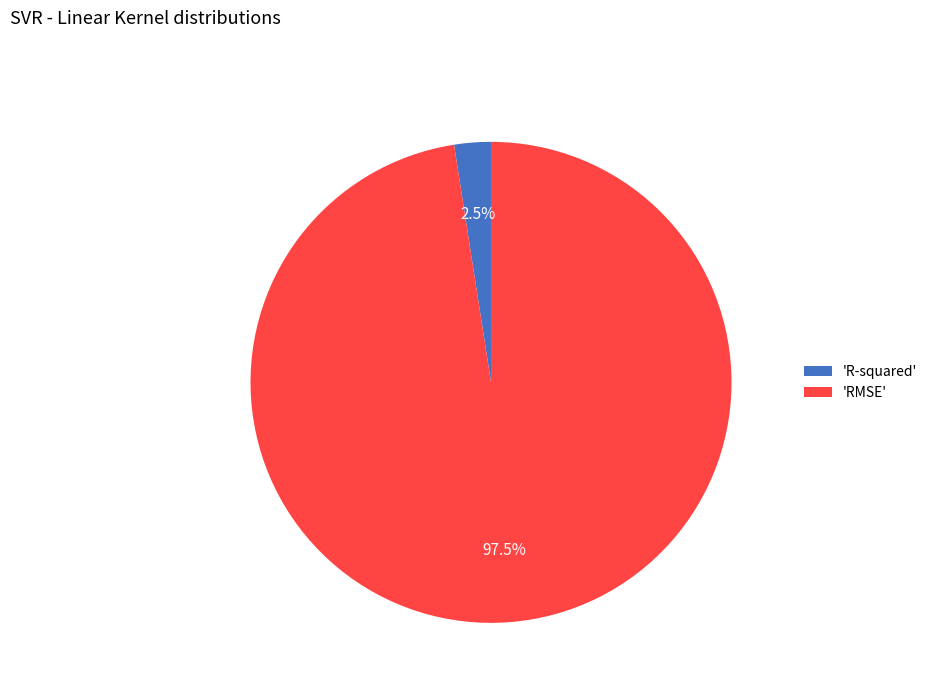

Between 'R-squared' and 'RMSE', which is larger?

'RMSE'